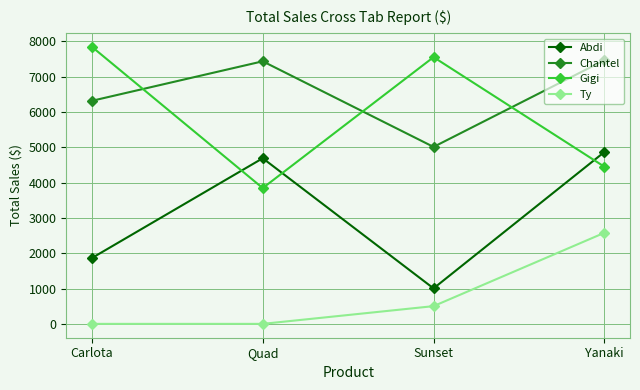

What is the label of the 4th point from the right?

Carlota